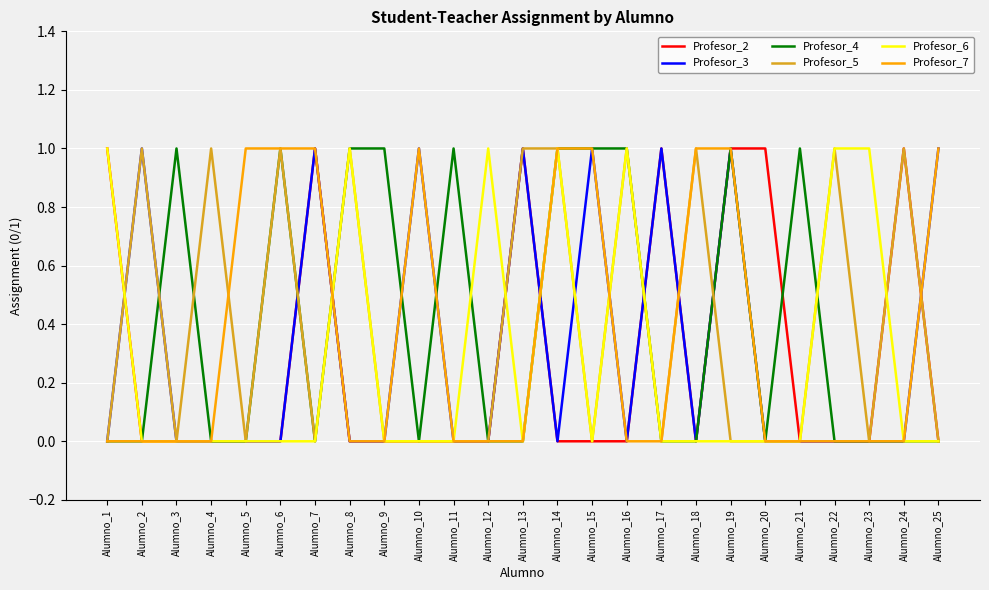

True or false: Profesor_7 has a value of 1 at Alumno_18.

True